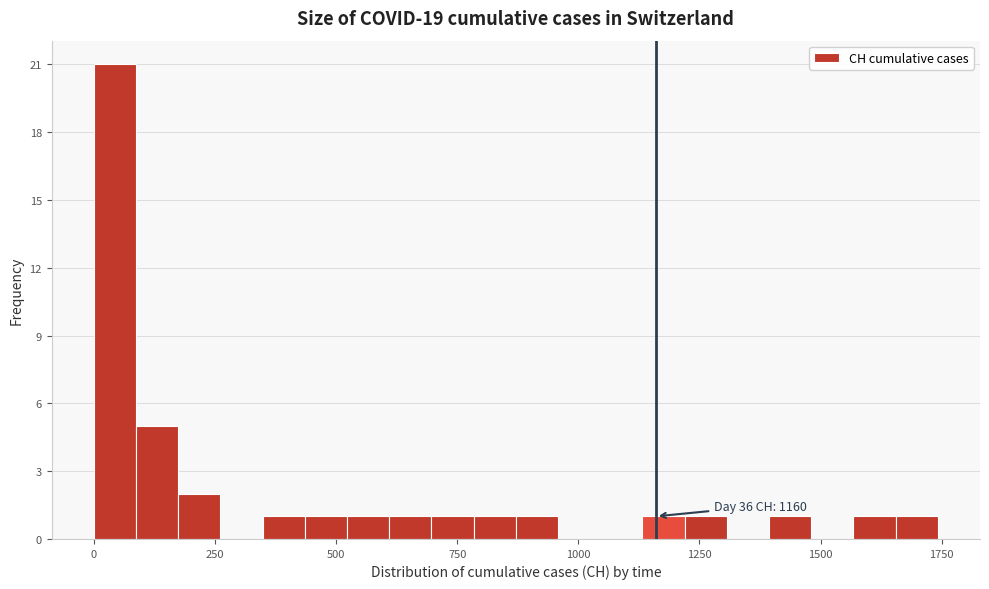

Around what value on the x-axis is the tallest bar? Give the approximate position of its centre, as read against the axis.

50